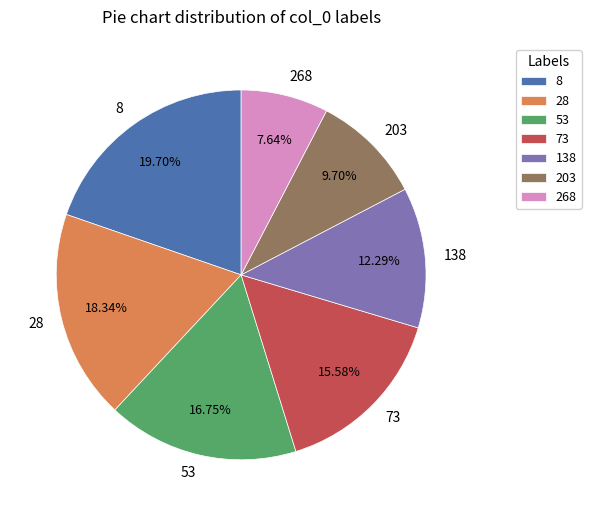

To the nearest percent, what is the difference between the 138 and 268 slice percentages?

5%